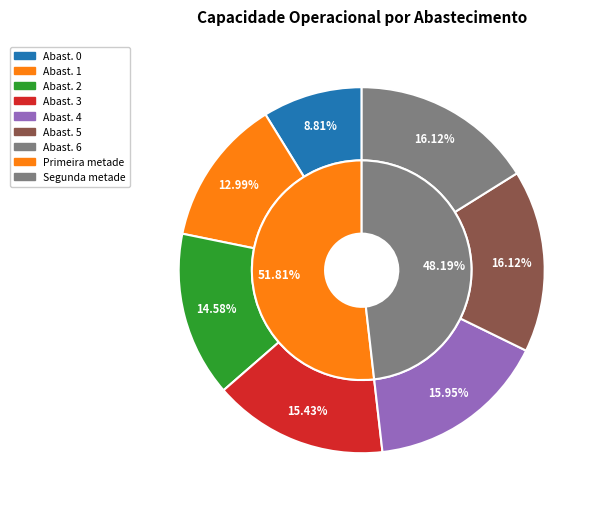

To the nearest percent, what is the average slice percentage?

14%